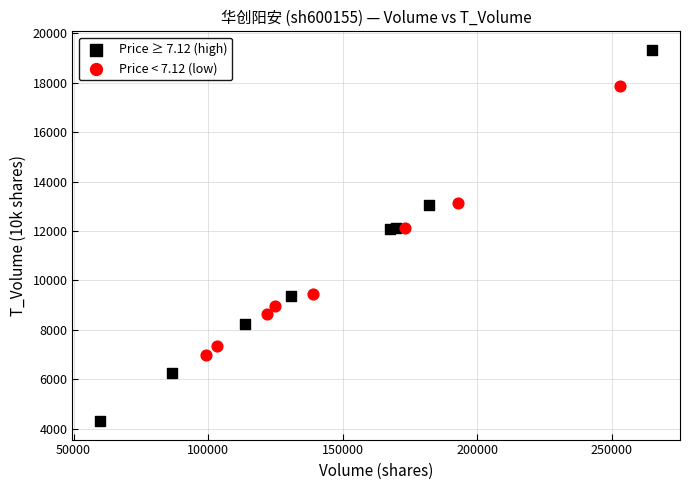

Which series contains the highest Y value?

Price ≥ 7.12 (high)